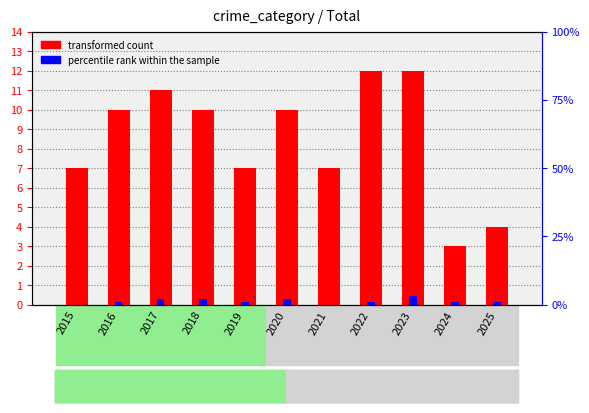

What is the average value of the percentile rank within the sample series?

1